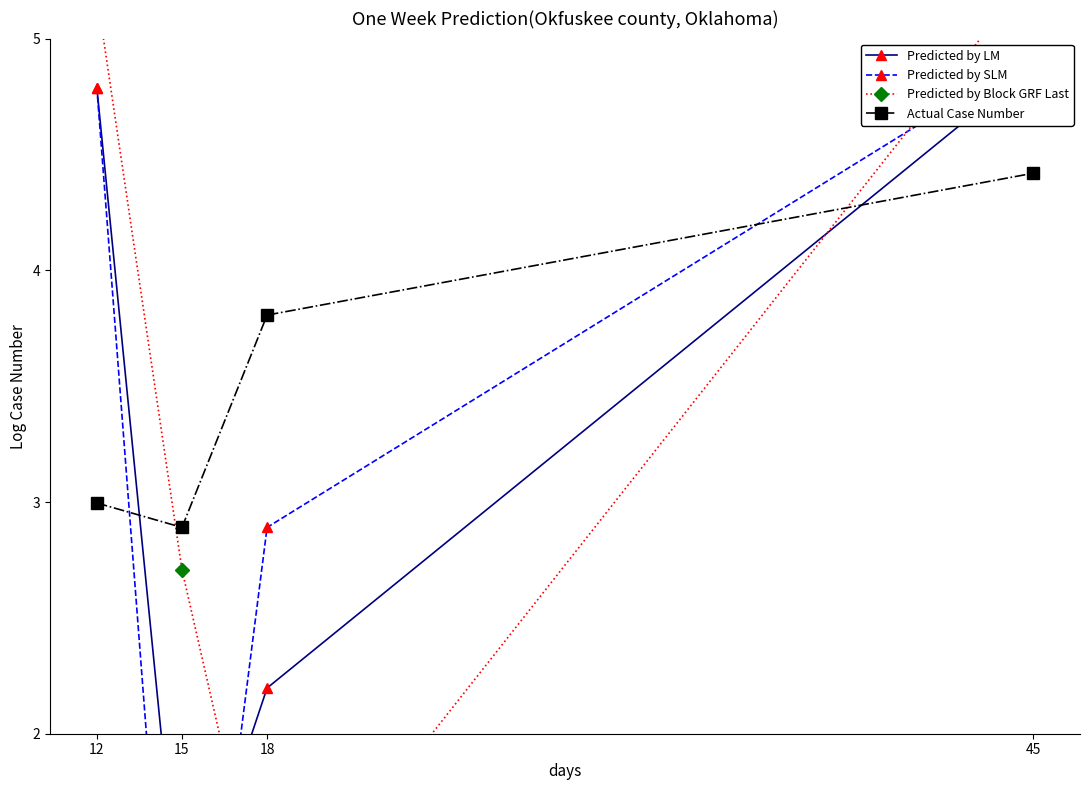

Which category has the highest value in the Predicted by Block GRF Last series?

45